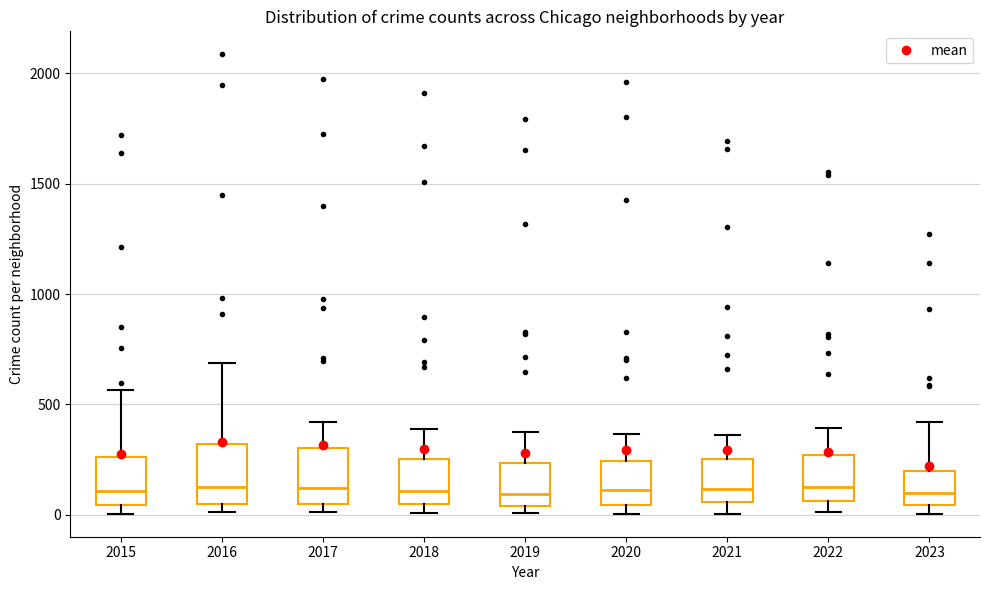

Where is the upper edge of the box at x = 2023 on the y-axis? The values are not printed on the chart, so give them approximately, as read against the axis.

200